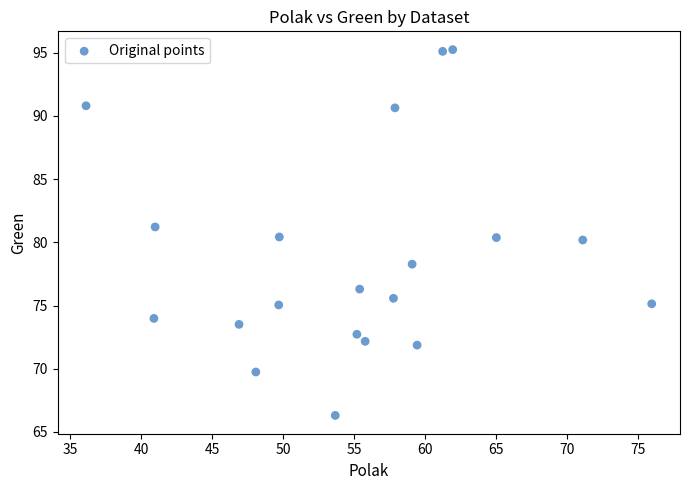

What is the range of X values (max minus min)?

39.8